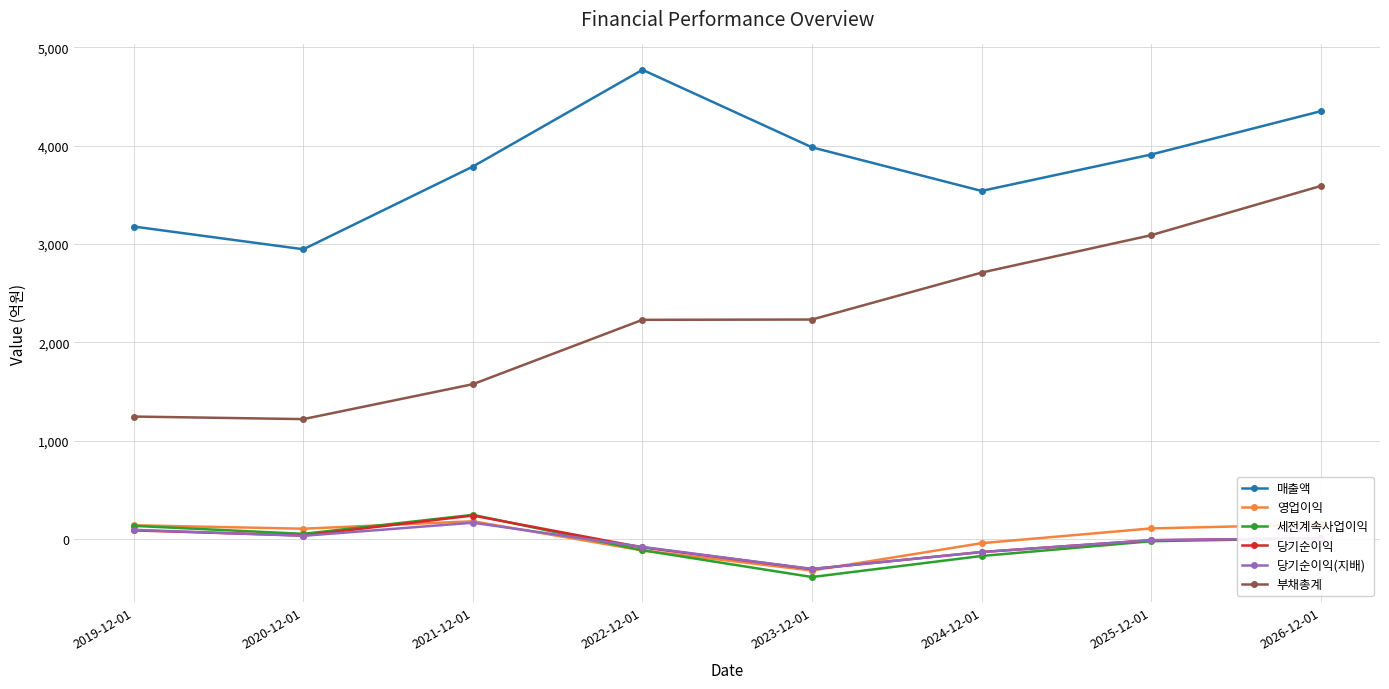

What is the average value of the 부채총계 series?

2237